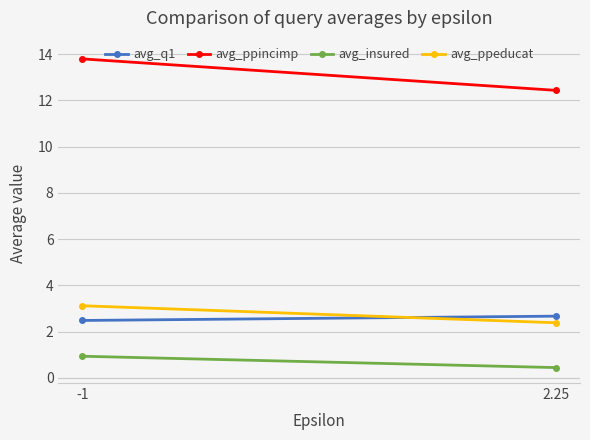

The avg_ppeducat series shows 2.4 at 2.25. True or false?

True